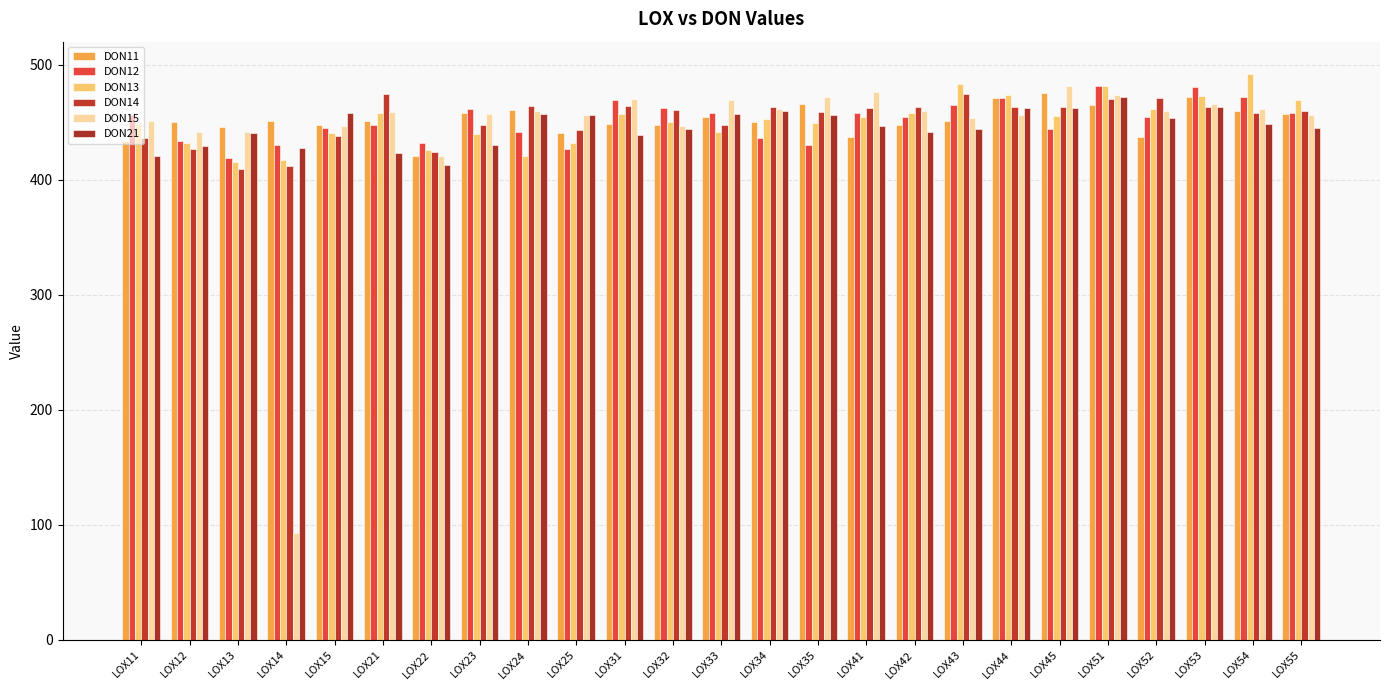

What is the sum of all DON14 values?

11319.5